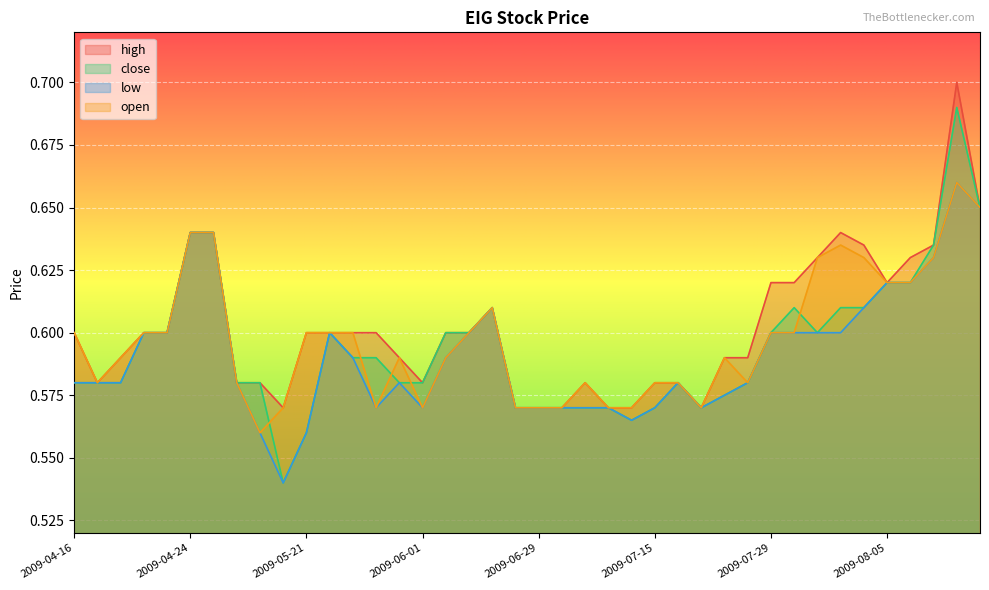

Reading left to right, transcribe all the data shown in this chart.

high: 2009-04-16=0.6	2009-04-17=0.6	2009-04-20=0.6	2009-04-21=0.6	2009-04-22=0.6	2009-04-24=0.6	2009-05-11=0.6	2009-05-12=0.6	2009-05-13=0.6	2009-05-18=0.6	2009-05-21=0.6	2009-05-25=0.6	2009-05-26=0.6	2009-05-27=0.6	2009-05-28=0.6	2009-06-01=0.6	2009-06-08=0.6	2009-06-09=0.6	2009-06-16=0.6	2009-06-24=0.6	2009-06-29=0.6	2009-06-30=0.6	2009-07-09=0.6	2009-07-13=0.6	2009-07-14=0.6	2009-07-15=0.6	2009-07-21=0.6	2009-07-23=0.6	2009-07-27=0.6	2009-07-28=0.6	2009-07-29=0.6	2009-07-30=0.6	2009-07-31=0.6	2009-08-03=0.6	2009-08-04=0.6	2009-08-05=0.6	2009-08-06=0.6	2009-08-10=0.6	2009-08-11=0.7	2009-08-12=0.7
close: 2009-04-16=0.6	2009-04-17=0.6	2009-04-20=0.6	2009-04-21=0.6	2009-04-22=0.6	2009-04-24=0.6	2009-05-11=0.6	2009-05-12=0.6	2009-05-13=0.6	2009-05-18=0.5	2009-05-21=0.6	2009-05-25=0.6	2009-05-26=0.6	2009-05-27=0.6	2009-05-28=0.6	2009-06-01=0.6	2009-06-08=0.6	2009-06-09=0.6	2009-06-16=0.6	2009-06-24=0.6	2009-06-29=0.6	2009-06-30=0.6	2009-07-09=0.6	2009-07-13=0.6	2009-07-14=0.6	2009-07-15=0.6	2009-07-21=0.6	2009-07-23=0.6	2009-07-27=0.6	2009-07-28=0.6	2009-07-29=0.6	2009-07-30=0.6	2009-07-31=0.6	2009-08-03=0.6	2009-08-04=0.6	2009-08-05=0.6	2009-08-06=0.6	2009-08-10=0.6	2009-08-11=0.7	2009-08-12=0.7
low: 2009-04-16=0.6	2009-04-17=0.6	2009-04-20=0.6	2009-04-21=0.6	2009-04-22=0.6	2009-04-24=0.6	2009-05-11=0.6	2009-05-12=0.6	2009-05-13=0.6	2009-05-18=0.5	2009-05-21=0.6	2009-05-25=0.6	2009-05-26=0.6	2009-05-27=0.6	2009-05-28=0.6	2009-06-01=0.6	2009-06-08=0.6	2009-06-09=0.6	2009-06-16=0.6	2009-06-24=0.6	2009-06-29=0.6	2009-06-30=0.6	2009-07-09=0.6	2009-07-13=0.6	2009-07-14=0.6	2009-07-15=0.6	2009-07-21=0.6	2009-07-23=0.6	2009-07-27=0.6	2009-07-28=0.6	2009-07-29=0.6	2009-07-30=0.6	2009-07-31=0.6	2009-08-03=0.6	2009-08-04=0.6	2009-08-05=0.6	2009-08-06=0.6	2009-08-10=0.6	2009-08-11=0.7	2009-08-12=0.7
open: 2009-04-16=0.6	2009-04-17=0.6	2009-04-20=0.6	2009-04-21=0.6	2009-04-22=0.6	2009-04-24=0.6	2009-05-11=0.6	2009-05-12=0.6	2009-05-13=0.6	2009-05-18=0.6	2009-05-21=0.6	2009-05-25=0.6	2009-05-26=0.6	2009-05-27=0.6	2009-05-28=0.6	2009-06-01=0.6	2009-06-08=0.6	2009-06-09=0.6	2009-06-16=0.6	2009-06-24=0.6	2009-06-29=0.6	2009-06-30=0.6	2009-07-09=0.6	2009-07-13=0.6	2009-07-14=0.6	2009-07-15=0.6	2009-07-21=0.6	2009-07-23=0.6	2009-07-27=0.6	2009-07-28=0.6	2009-07-29=0.6	2009-07-30=0.6	2009-07-31=0.6	2009-08-03=0.6	2009-08-04=0.6	2009-08-05=0.6	2009-08-06=0.6	2009-08-10=0.6	2009-08-11=0.7	2009-08-12=0.7